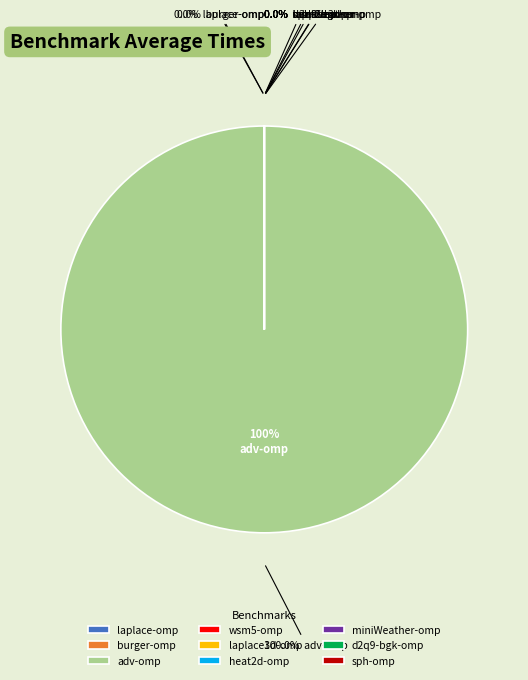

Does any single category account for the majority?

Yes